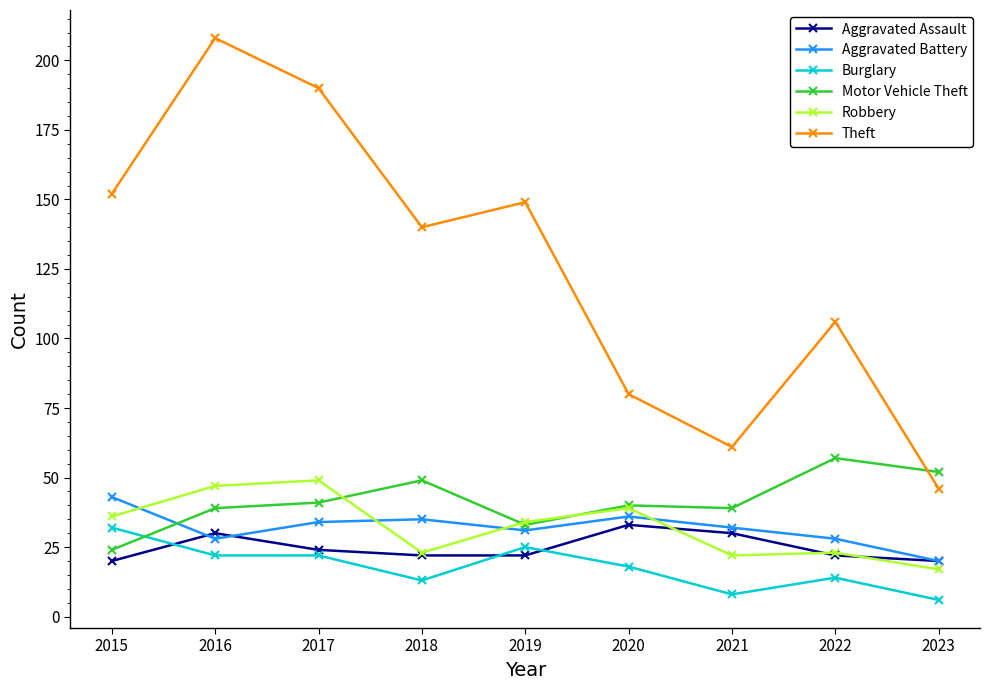

What are all the series names shown in the legend?

Aggravated Assault, Aggravated Battery, Burglary, Motor Vehicle Theft, Robbery, Theft